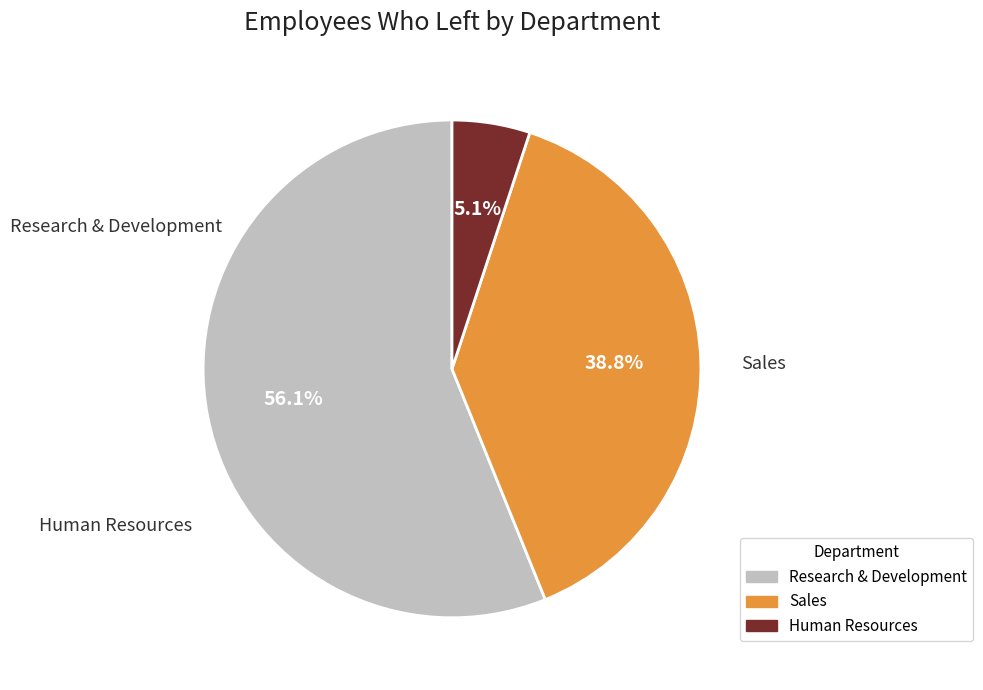

How much of the chart is everything except Sales?

61.2%